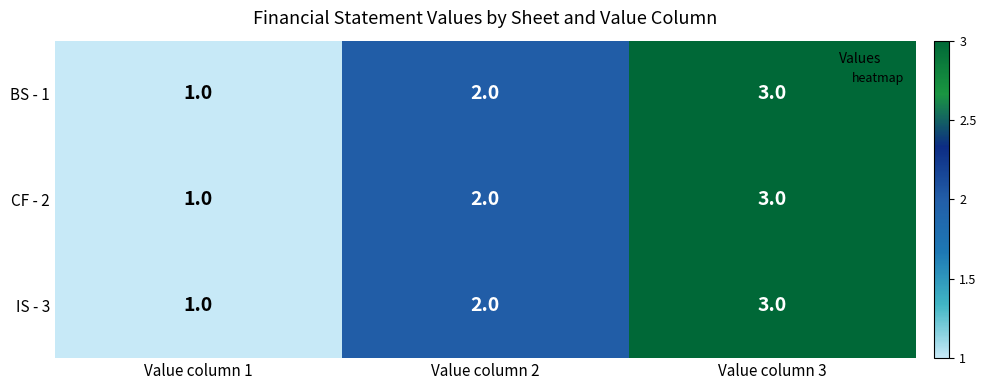

List the labels in order of CF - 2 value, smallest first.

Value column 1, Value column 2, Value column 3